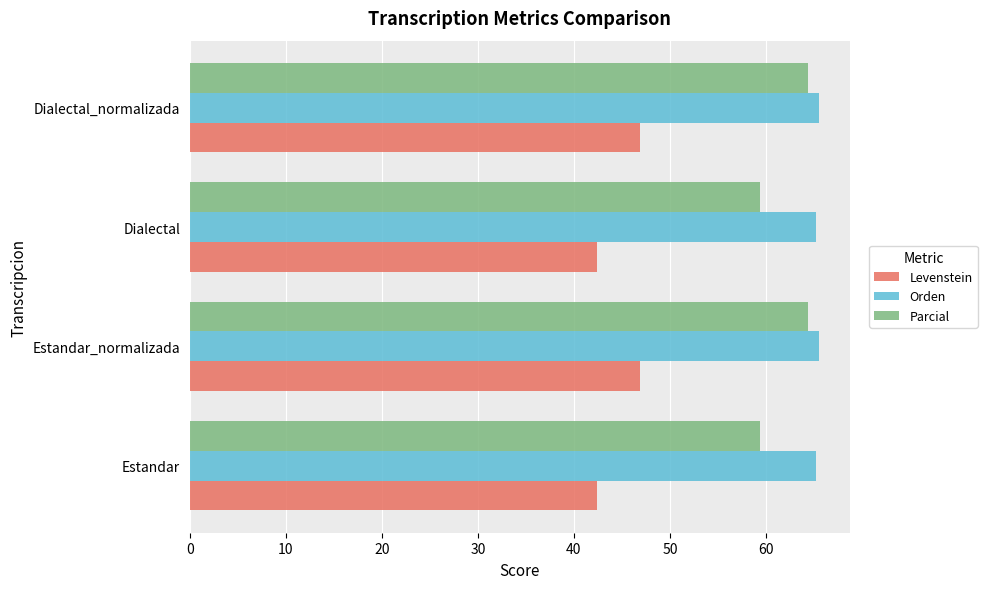

What is the spread (max minus min) of values at Estandar_normalizada?

18.6